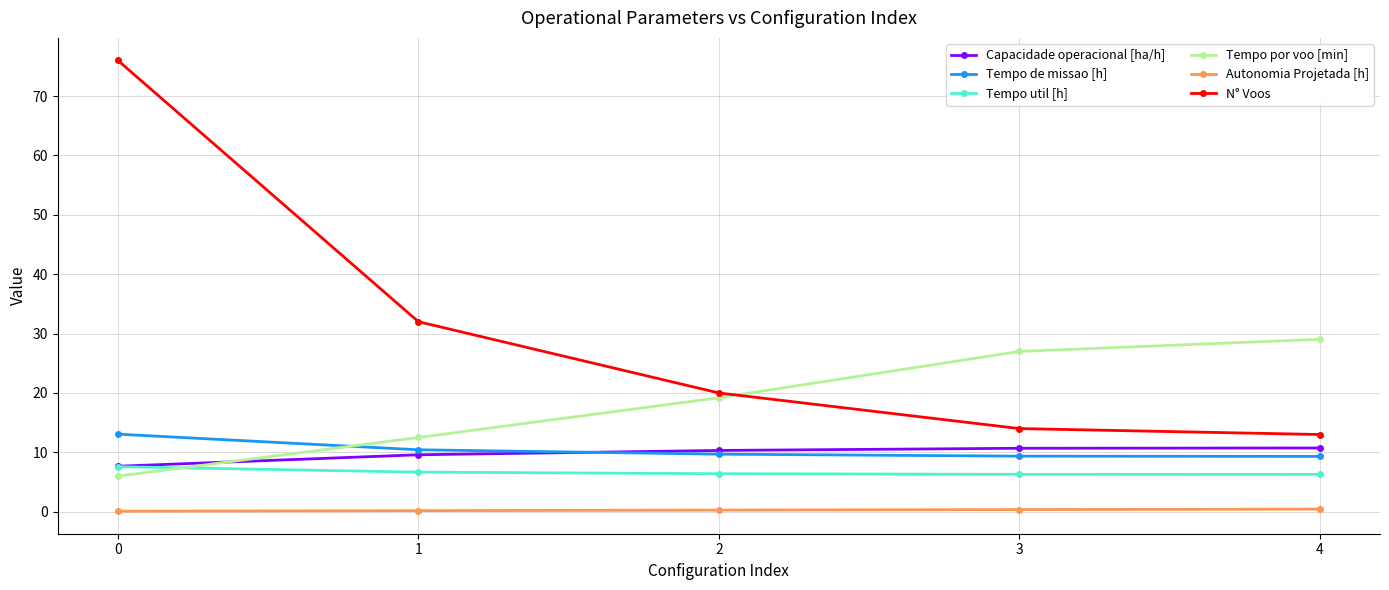

At which label is Tempo por voo [min] closest to 17?

2